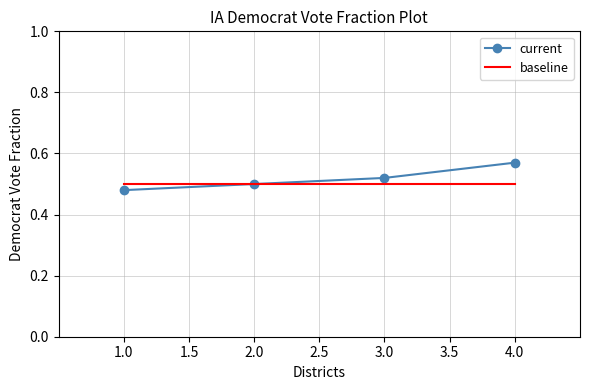

At which label does current reach its minimum?

1.0